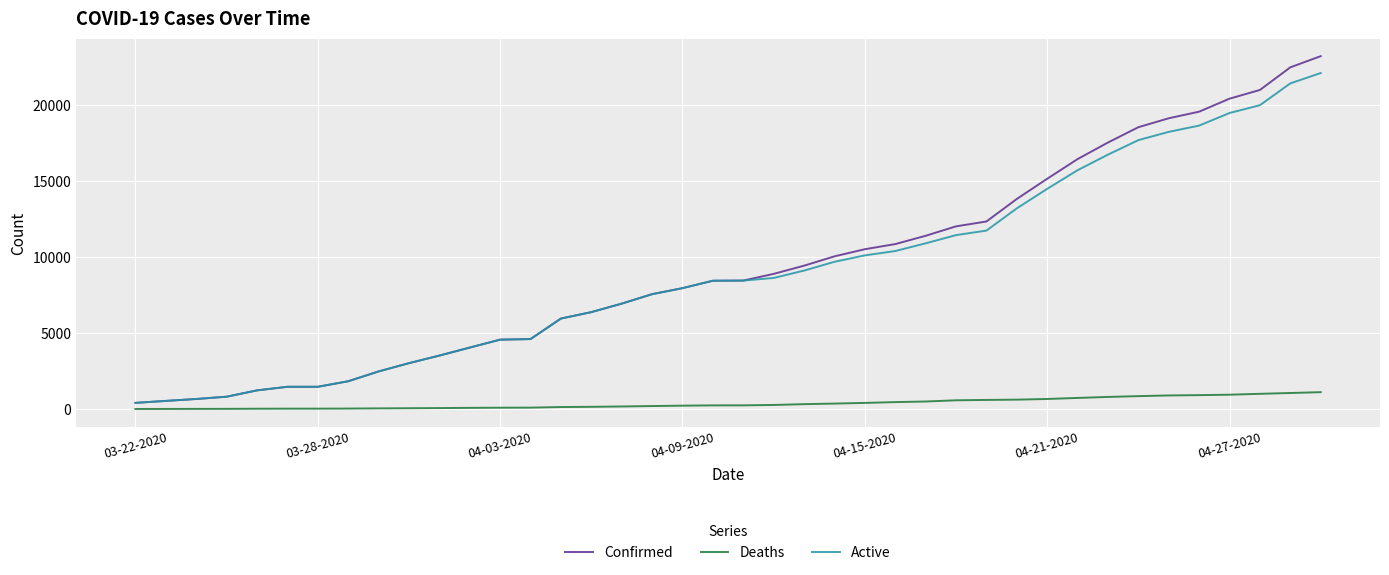

Which series has the widest spread of values?

Confirmed